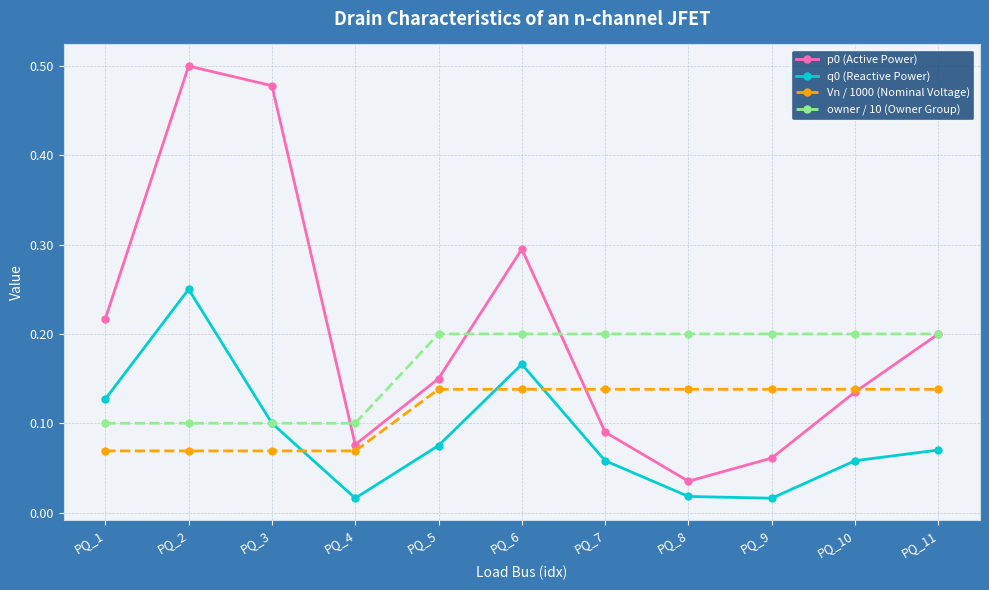

At which category is the sum across all series the highest?

PQ_2